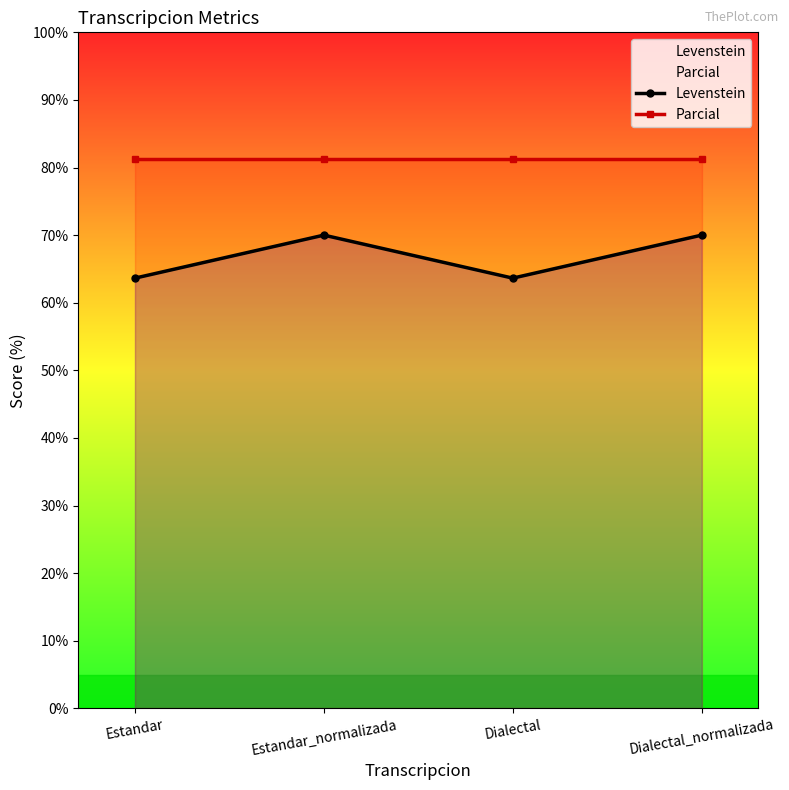

Which label corresponds to the largest value in the chart?

Estandar